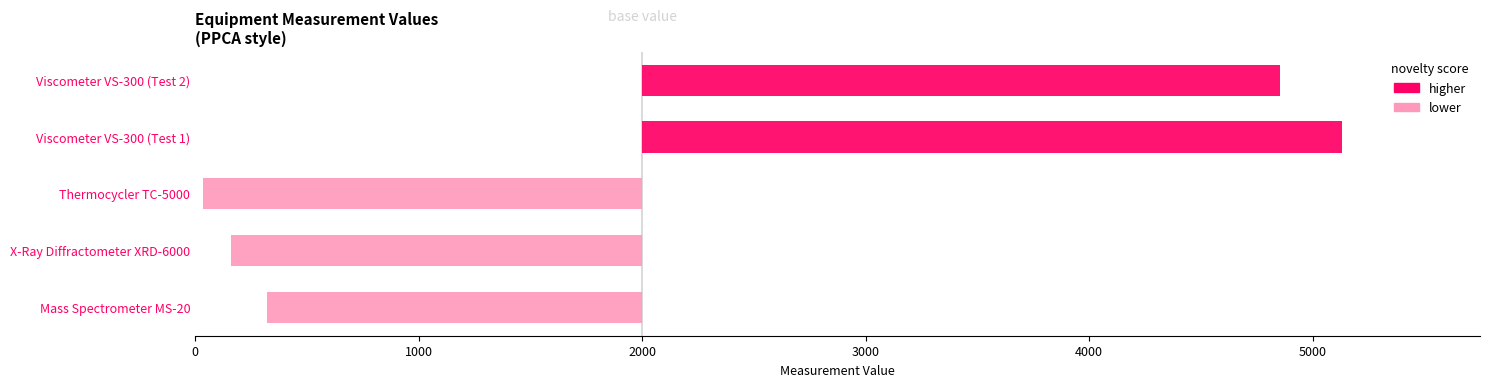

Where is the data nearest to the value 2406?

Thermocycler TC-5000